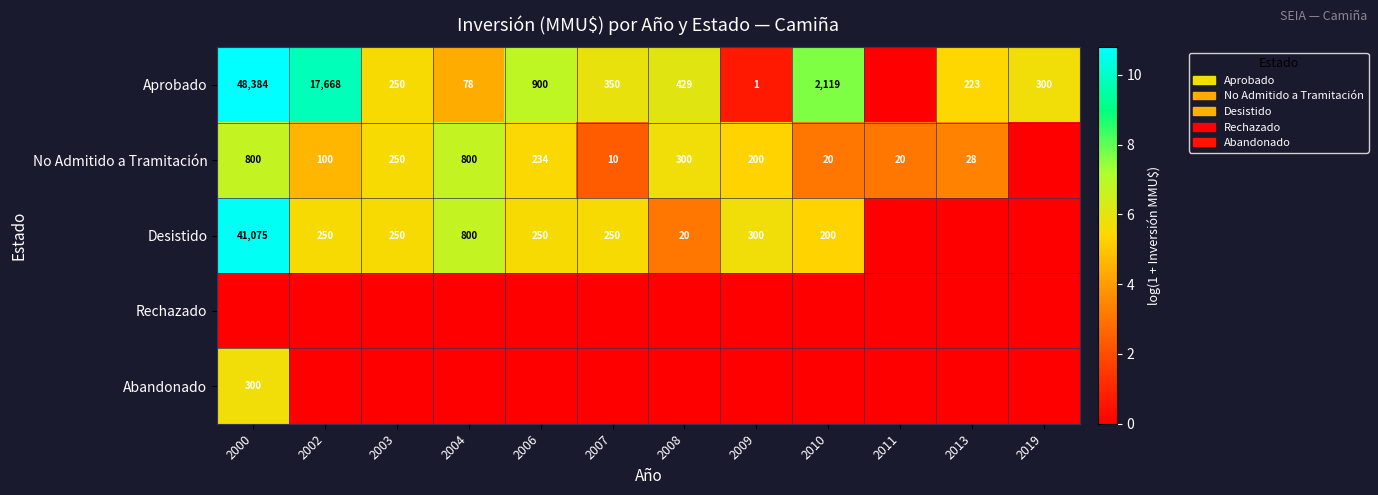

True or false: Aprobado has a value of 257 at 2008.

False